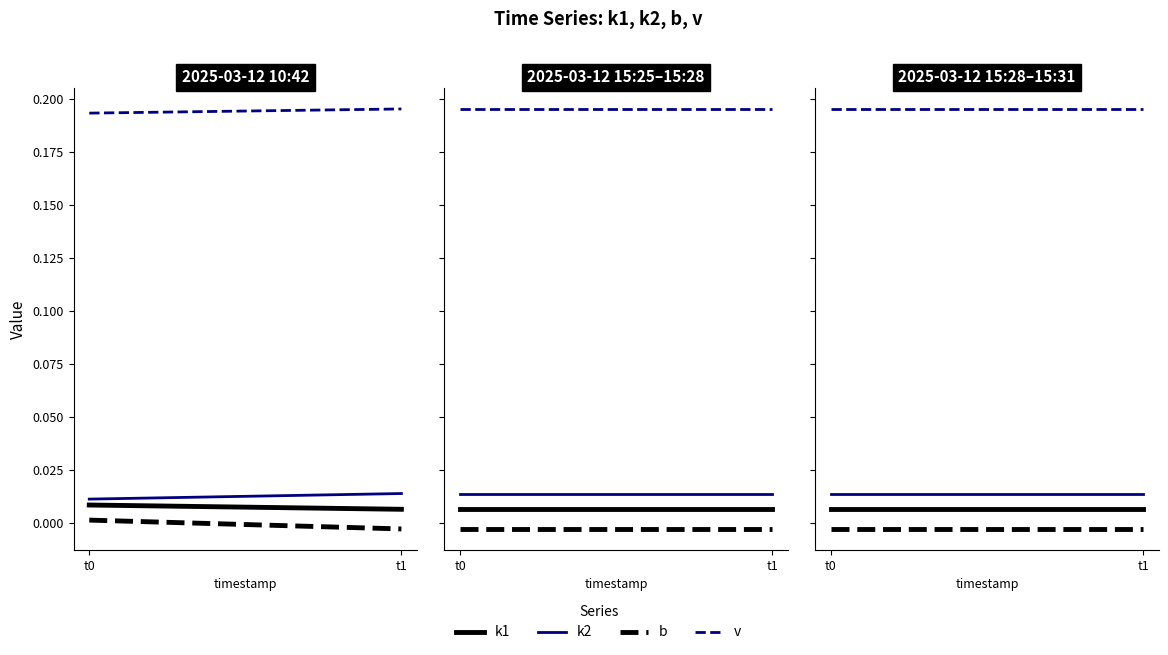

At how many categories does at least one series exceed 0?

2